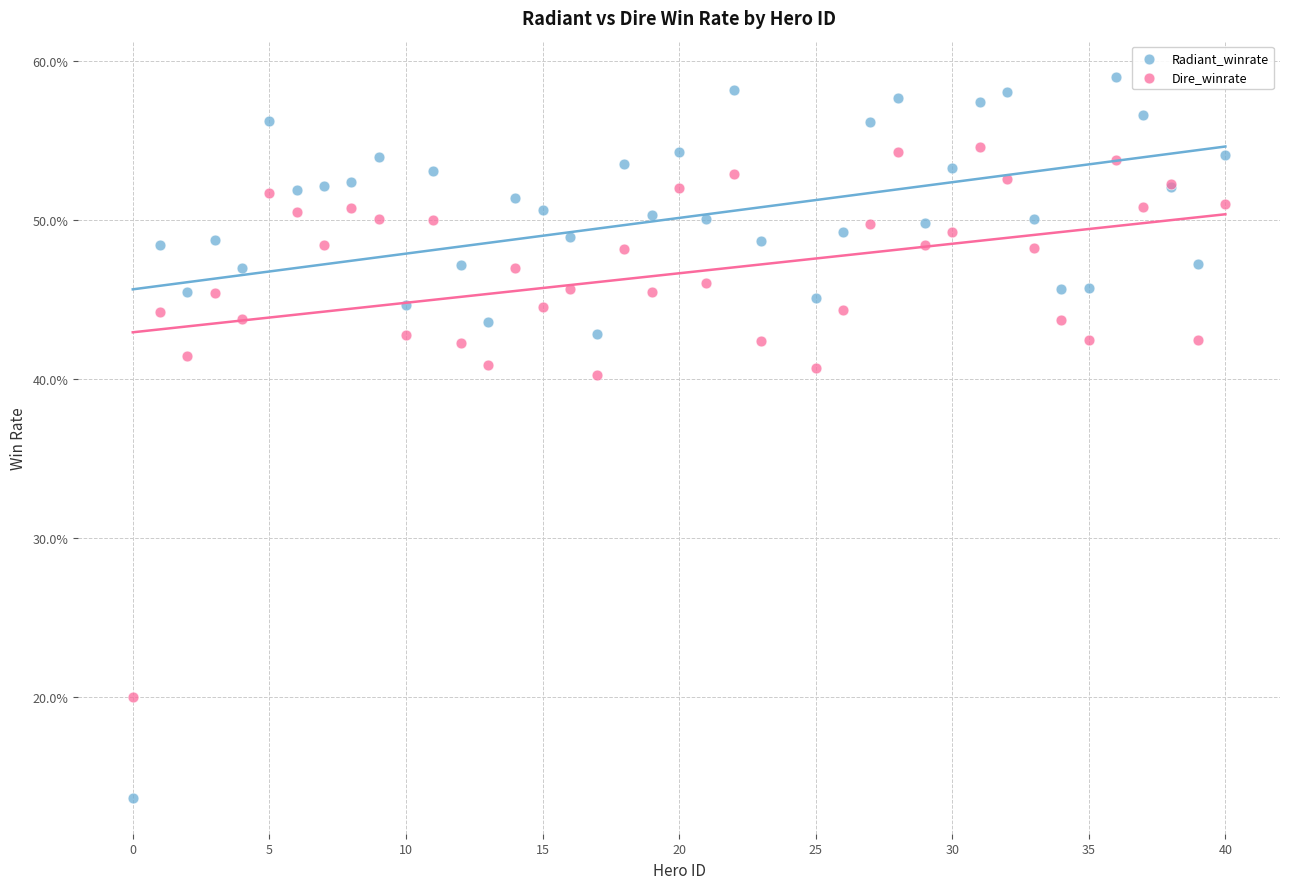

Which series contains the lowest Y value?

Radiant_winrate